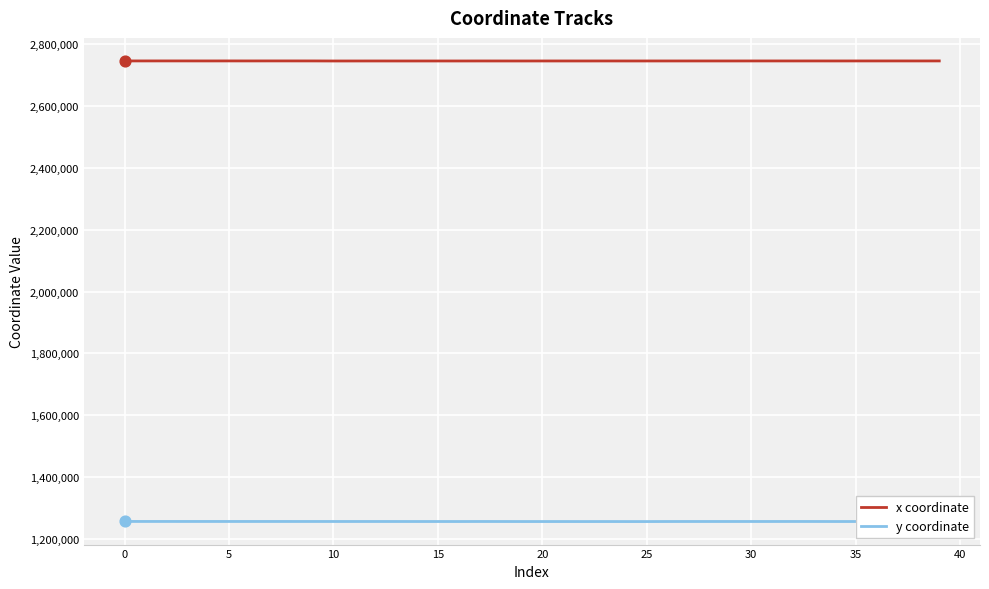

Which series has the largest total across all categories?

x coordinate